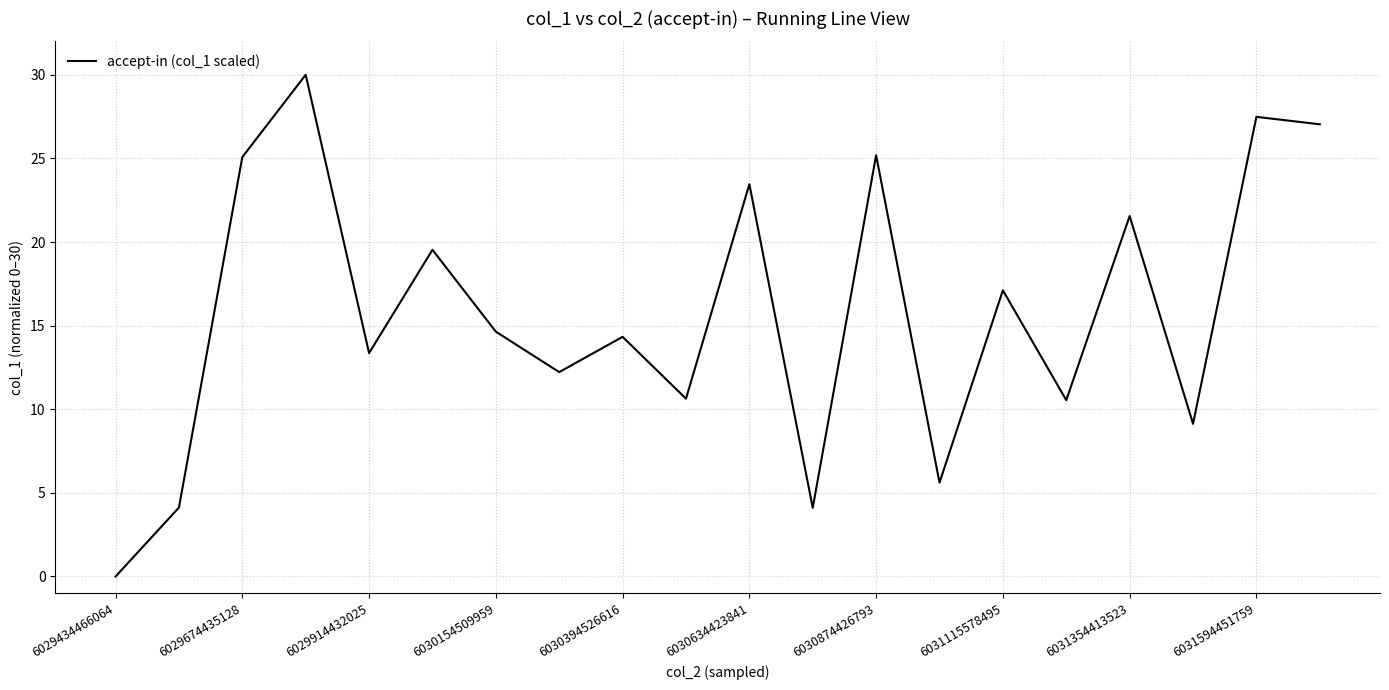

What is the greatest value displayed?

30.0